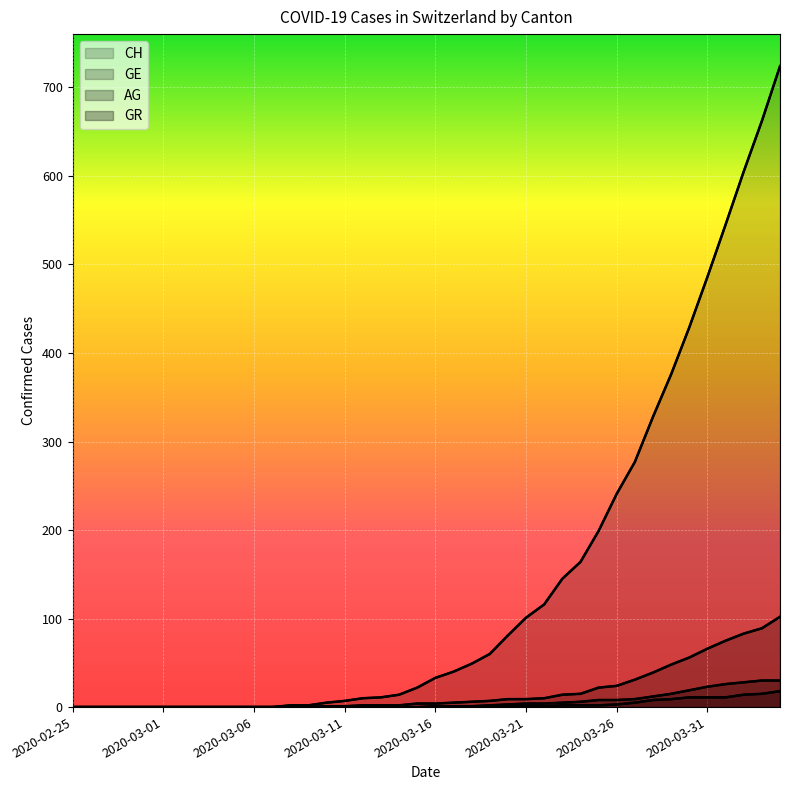

The AG series shows 0 at 2020-03-15. True or false?

True